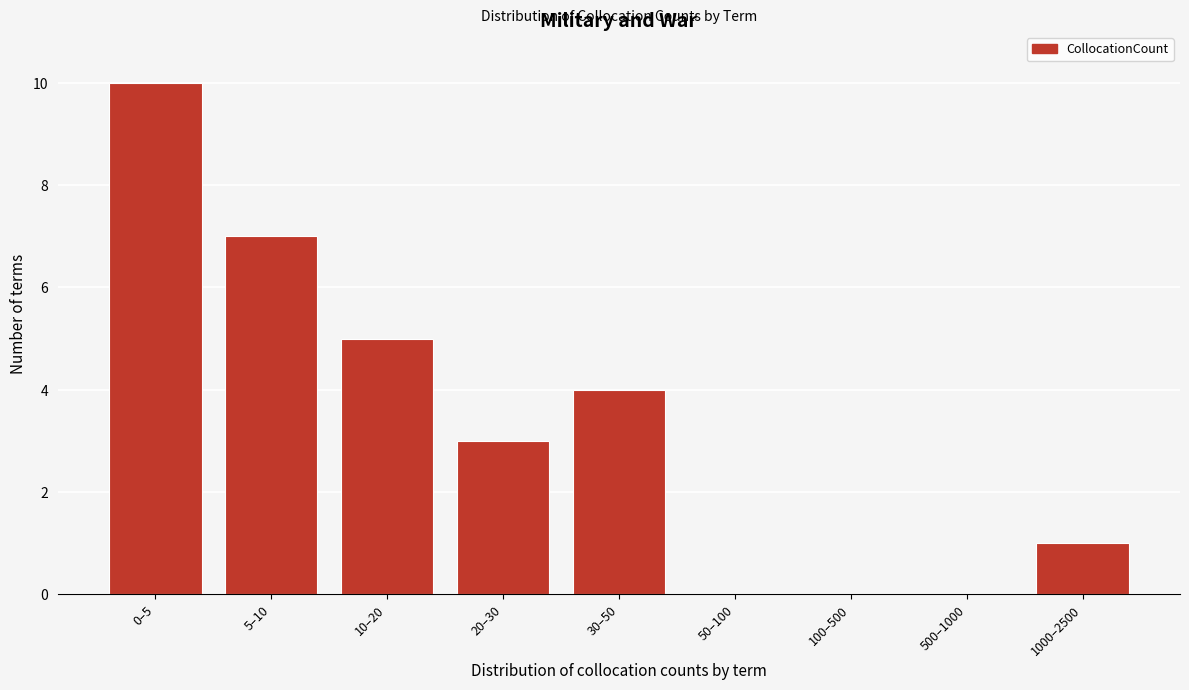

Reading left to right, list all the values displayed in this chart.

0–5=10	5–10=7	10–20=5	20–30=3	30–50=4	50–100=0	100–500=0	500–1000=0	1000–2500=1